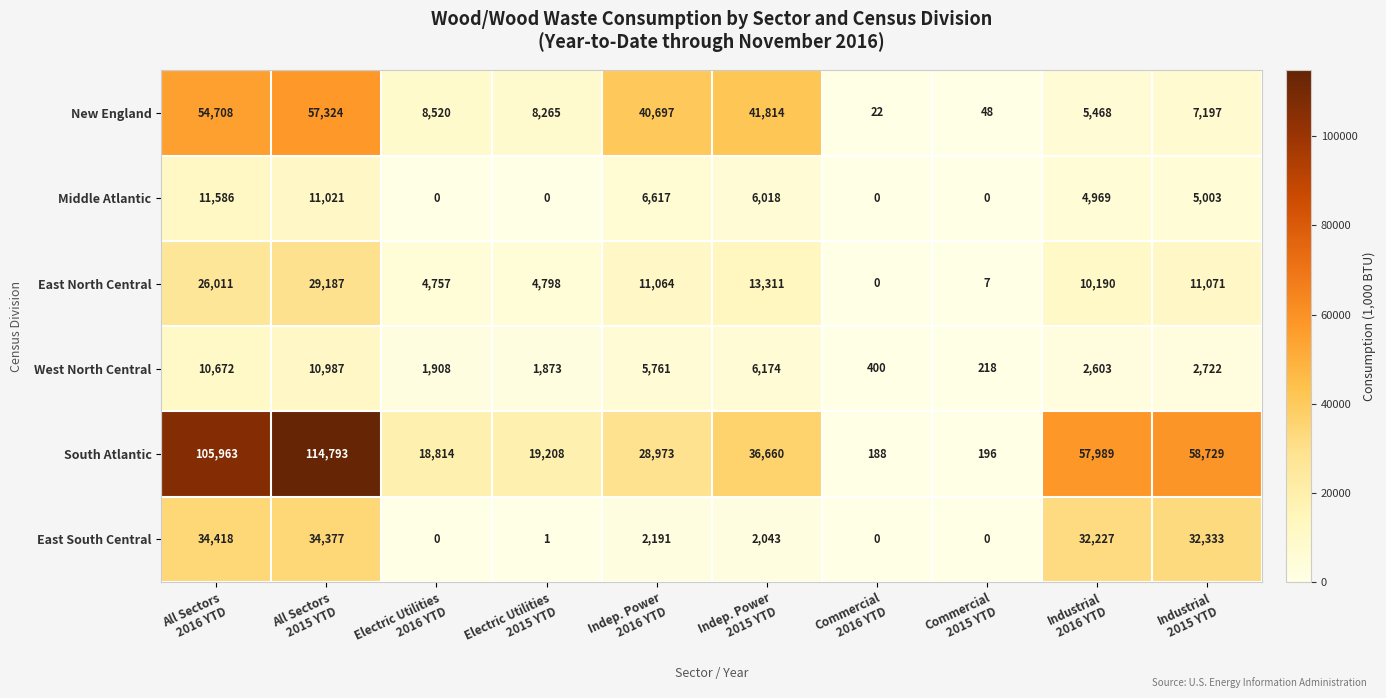

Which series has the largest total across all categories?

South Atlantic